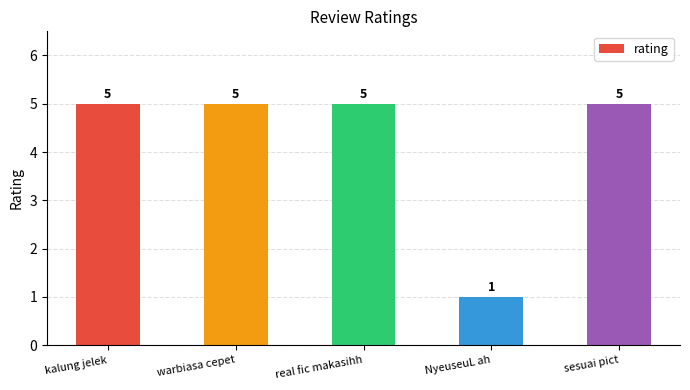

Approximately how many times larger is the value at kalung jelek compared to NyeuseuL ah?

5.0